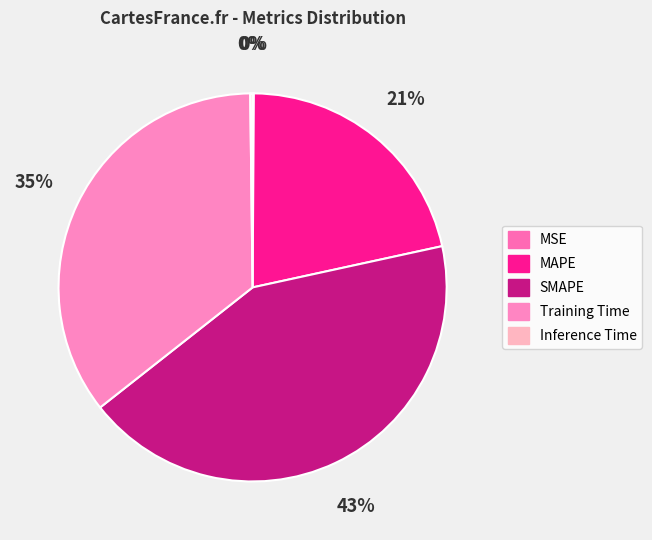

Is SMAPE the majority of the pie?

No